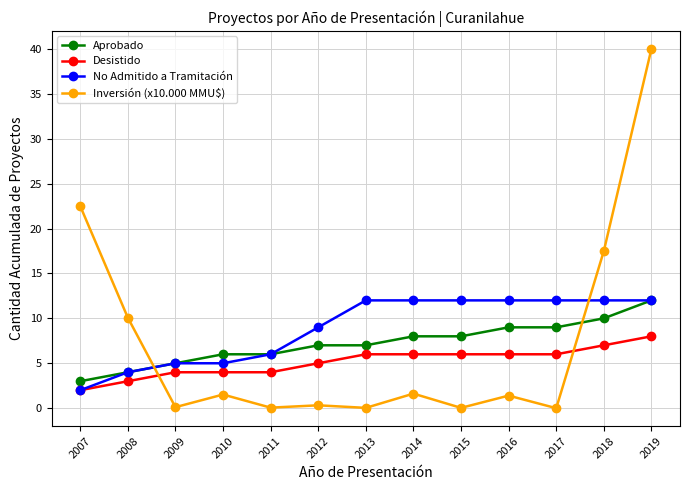

Which series ends up on top after the final intersection of Desistido and Inversión (x10.000 MMU$)?

Inversión (x10.000 MMU$)